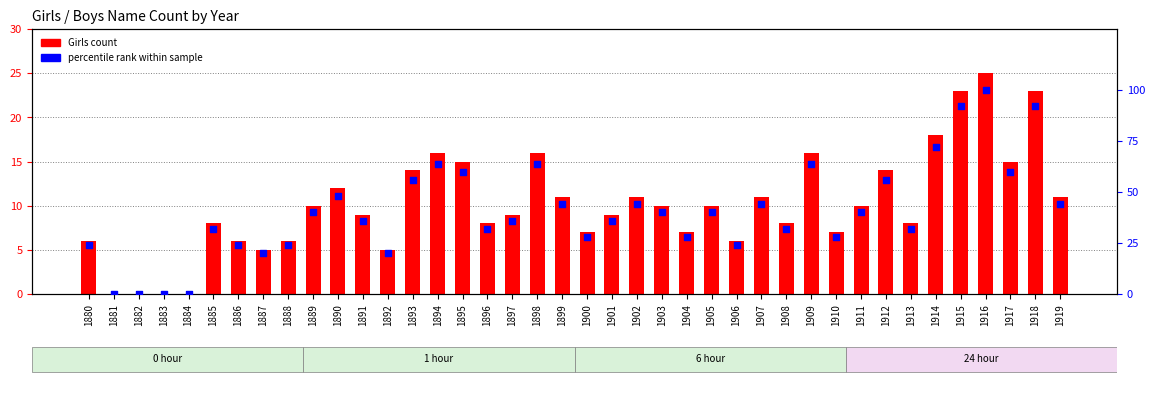

Which series contains the lowest Y value?

Girls